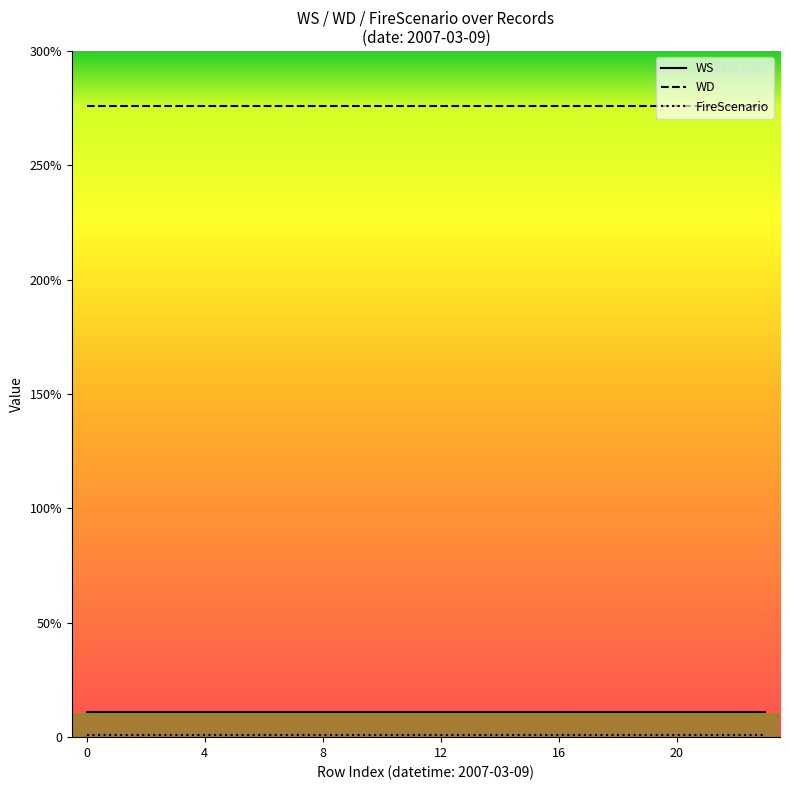

True or false: WD and FireScenario intersect in this chart.

False